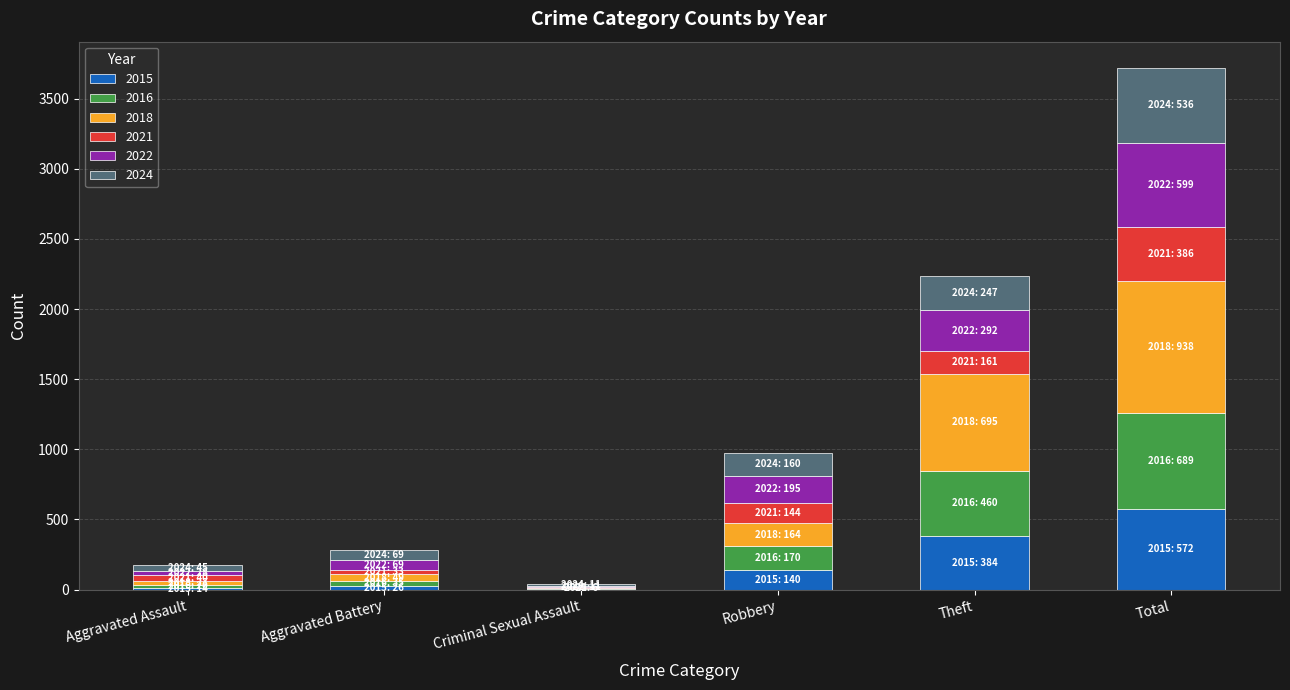

What is the total value across all series at Aggravated Assault?

174